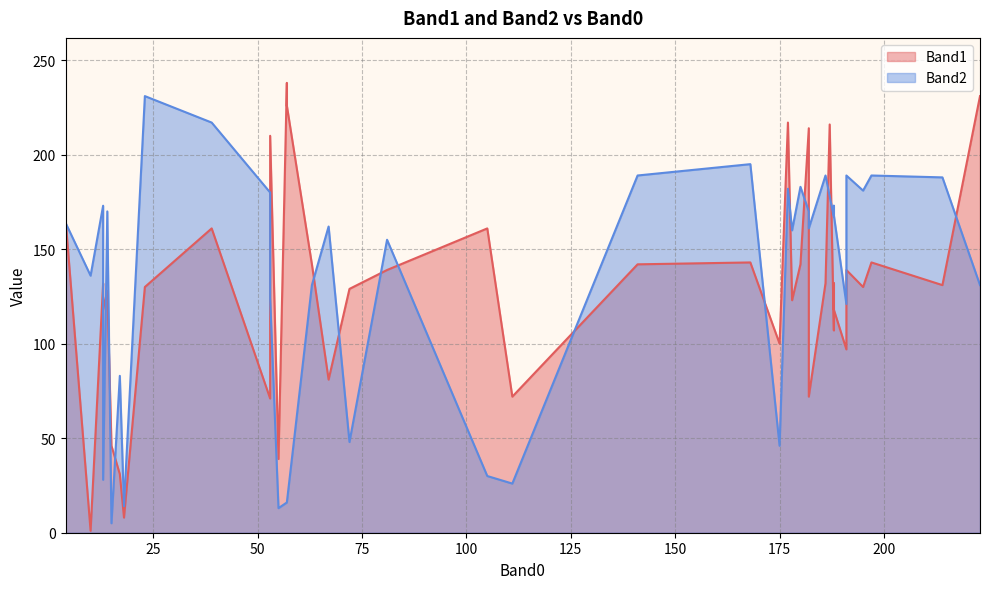

List the series in order of their overall mean, lowest first.

Band1, Band2